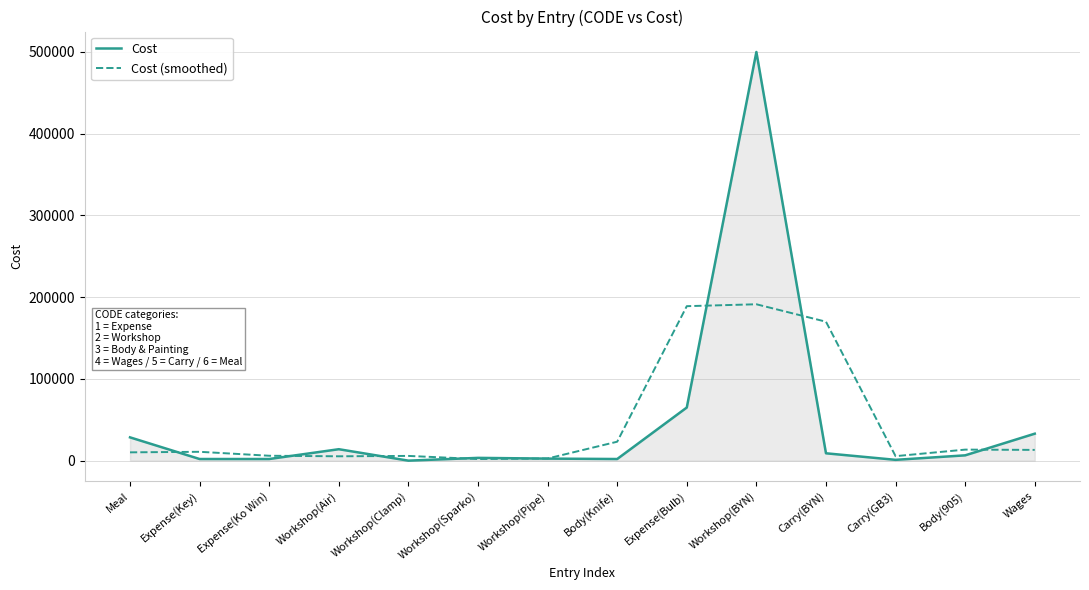

What is the approximate value of Cost (smoothed) at Workshop(BYN)?

191333.3